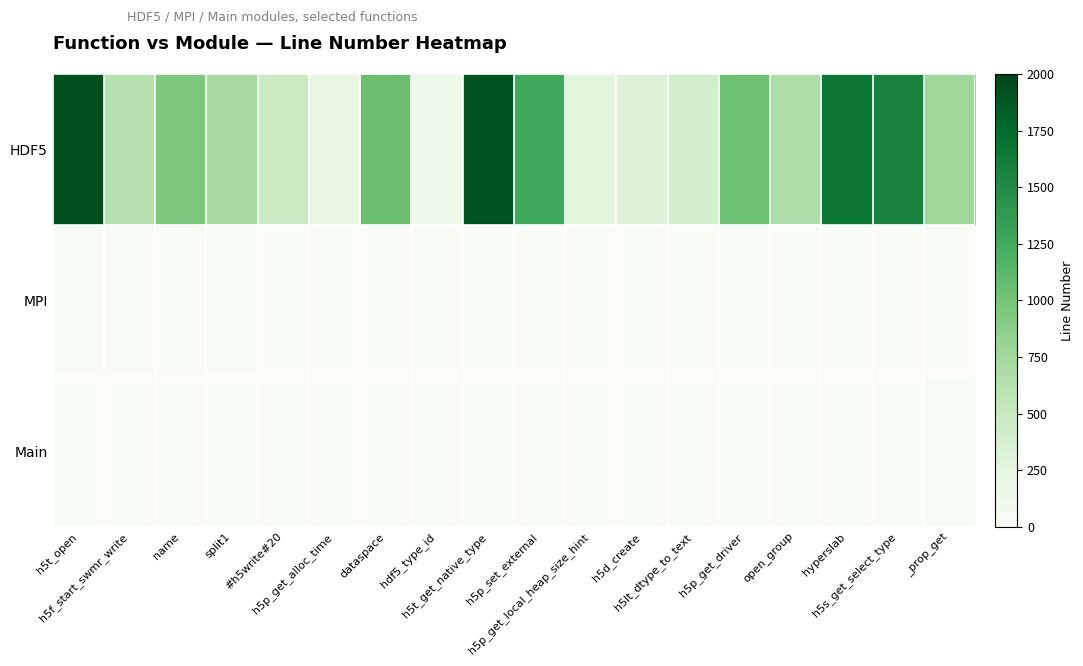

At which category is the sum across all series the highest?

h5t_open